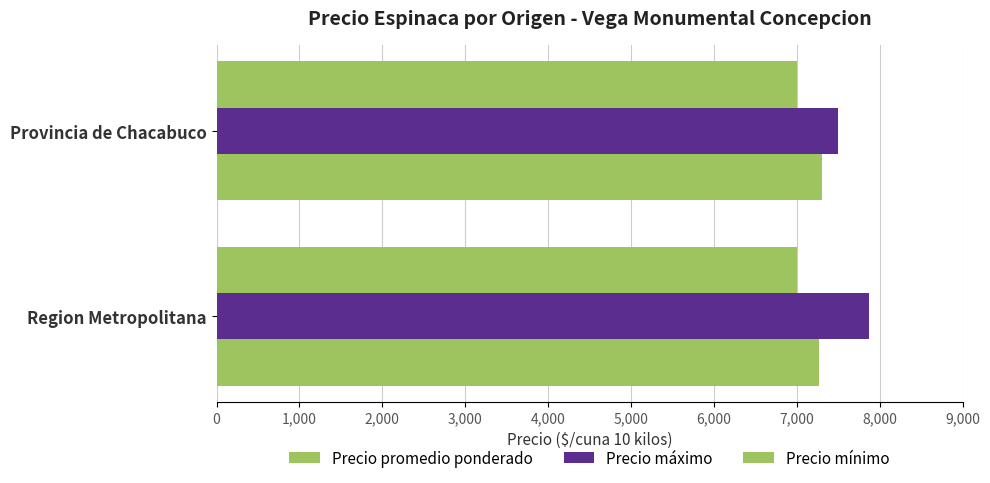

Count the number of data series in this chart.

3